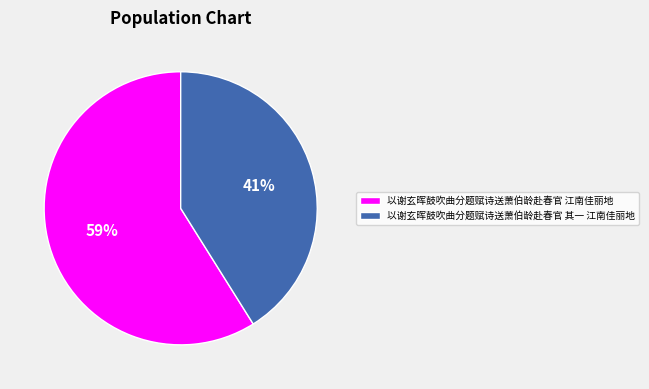

The 以谢玄晖鼓吹曲分题赋诗送萧伯龄赴春官 江南佳丽地 slice represents 49% of the pie. True or false?

False